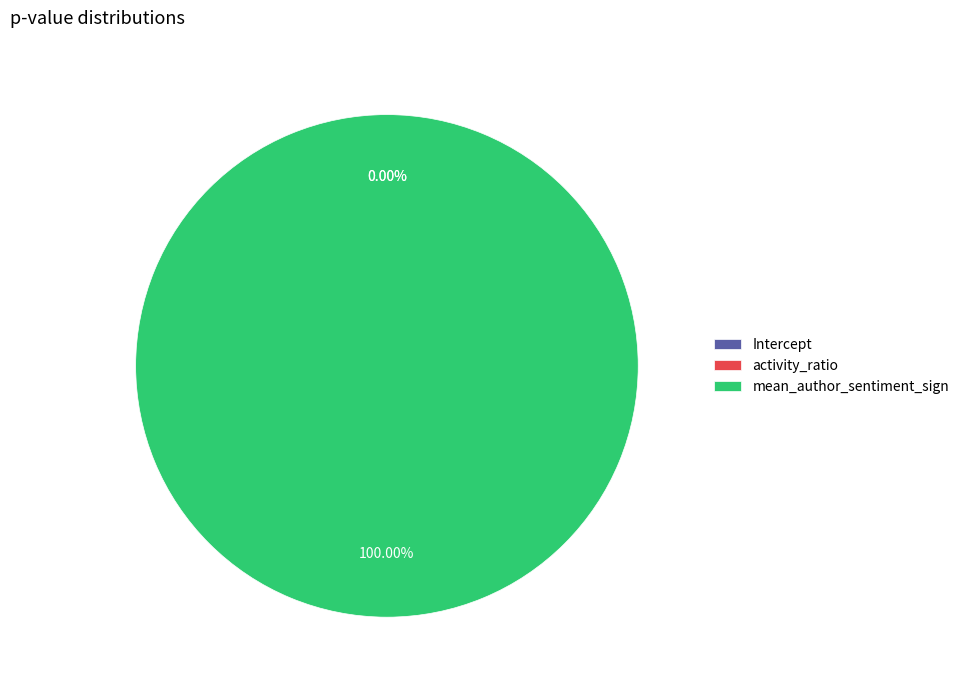

Between activity_ratio and mean_author_sentiment_sign, which is larger?

mean_author_sentiment_sign